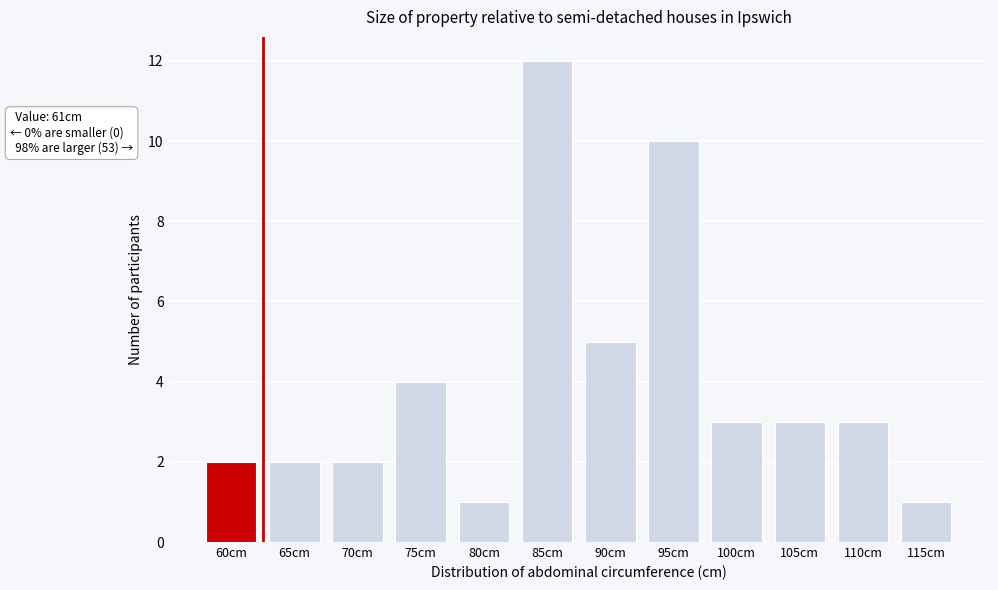

Reading left to right, list all the values displayed in this chart.

60cm=2	65cm=2	70cm=2	75cm=4	80cm=1	85cm=12	90cm=5	95cm=10	100cm=3	105cm=3	110cm=3	115cm=1